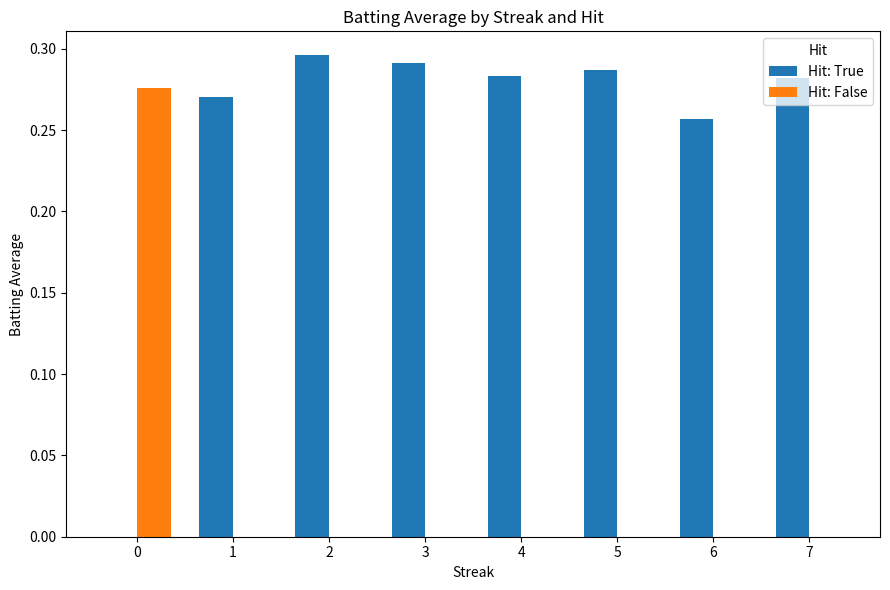

Is the value of Hit: True at 3 greater than the value of Hit: False at 2?

Yes